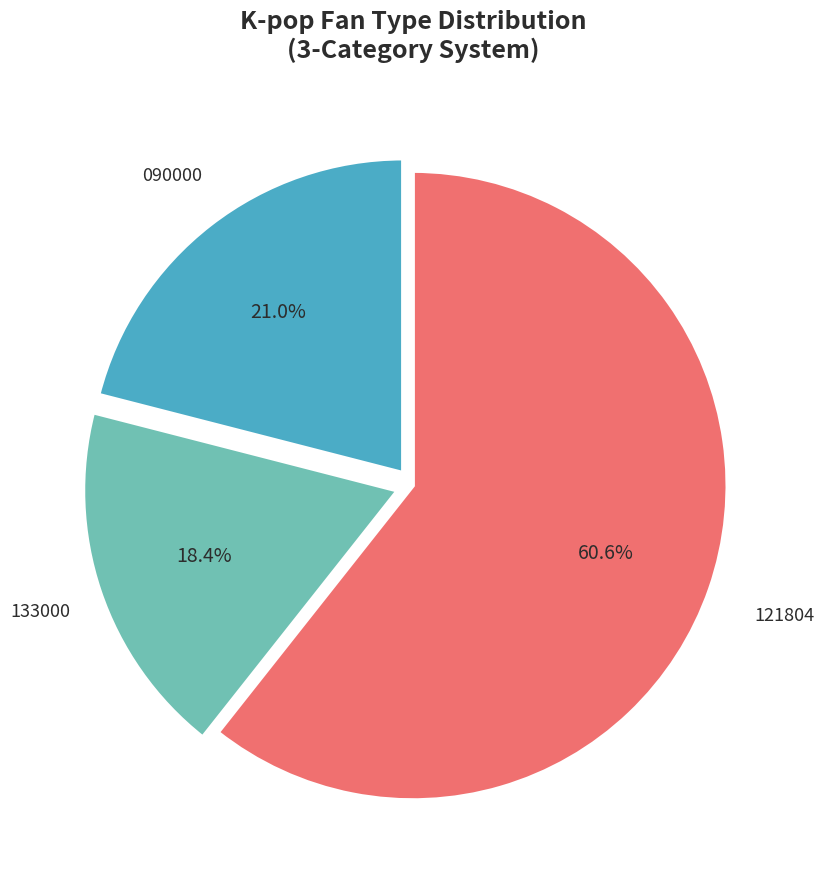

What portion of the pie excludes 133000?

81.6%